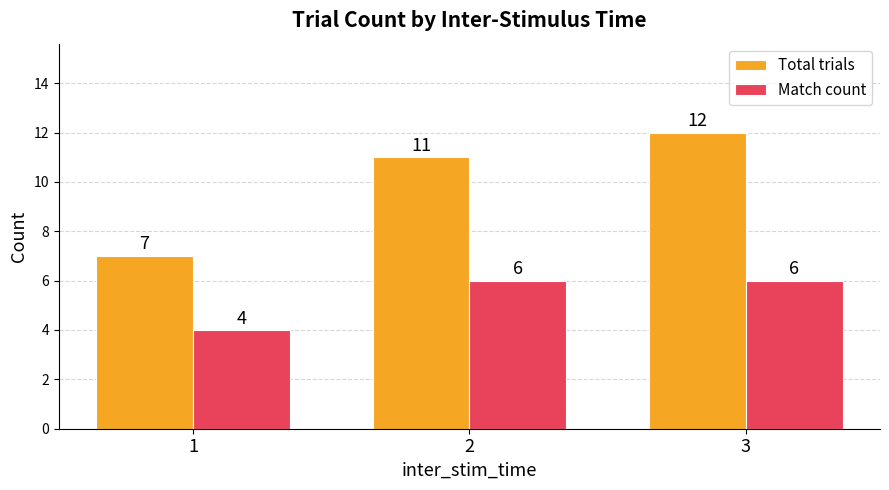

What are all the series names shown in the legend?

Total trials, Match count